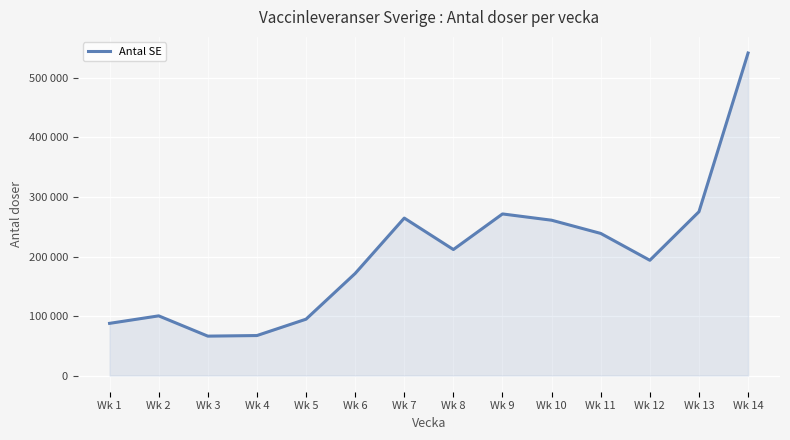

Reading left to right, transcribe all the data shown in this chart.

Wk 1=87750	Wk 2=100350	Wk 3=66300	Wk 4=67275	Wk 5=94770	Wk 6=171570	Wk 7=264600	Wk 8=211770	Wk 9=271560	Wk 10=261010	Wk 11=238810	Wk 12=193710	Wk 13=275280	Wk 14=541870